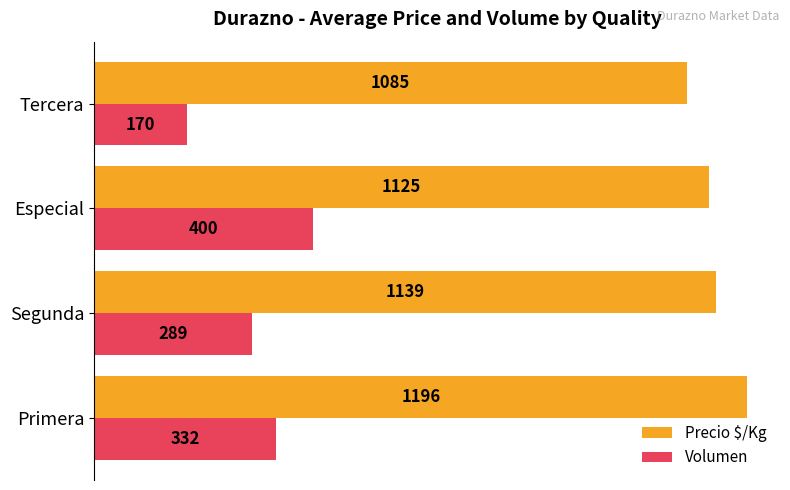

What are all the series names shown in the legend?

Precio $/Kg, Volumen